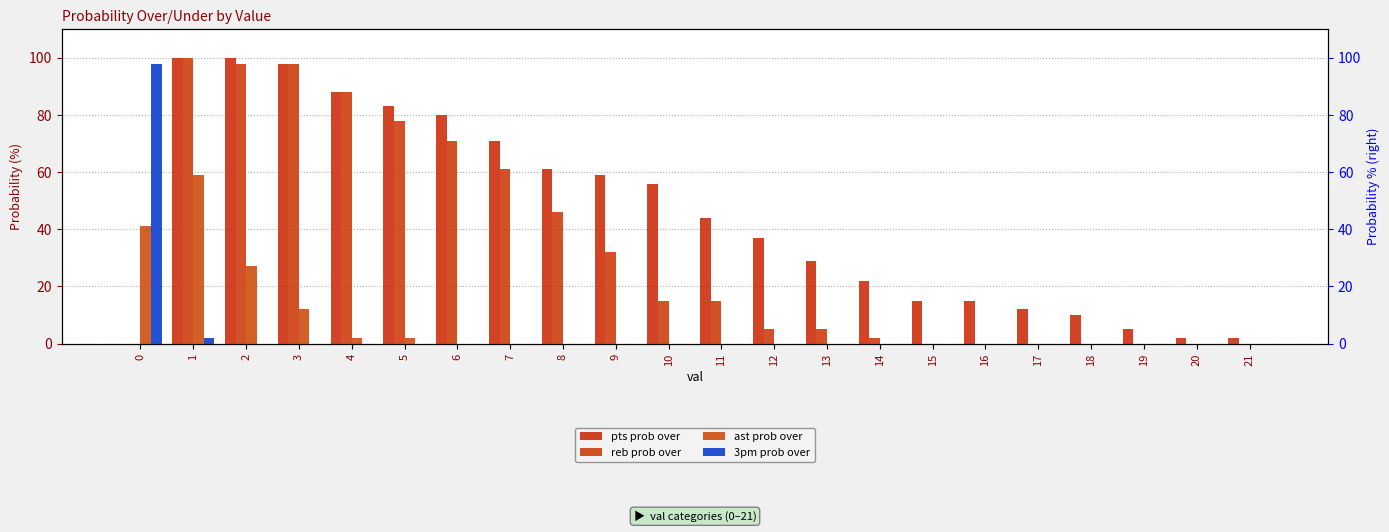

List the series in order of their peak value, lowest first.

ast prob over, 3pm prob over, pts prob over, reb prob over